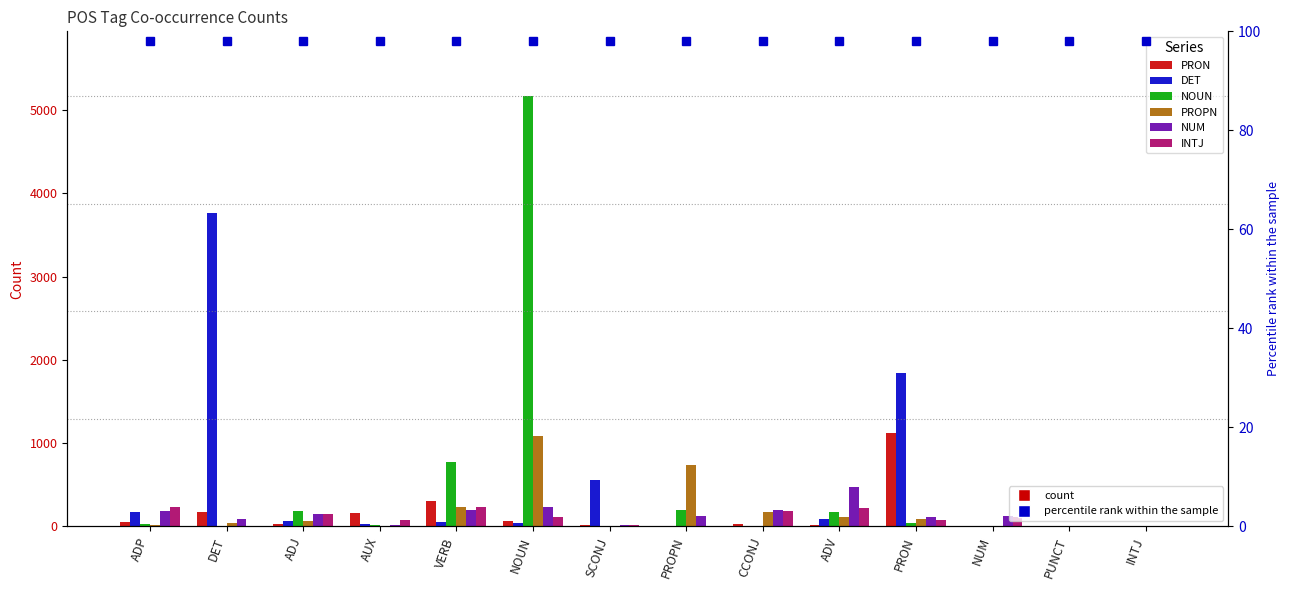

At how many categories does at least one series exceed 3011?

2